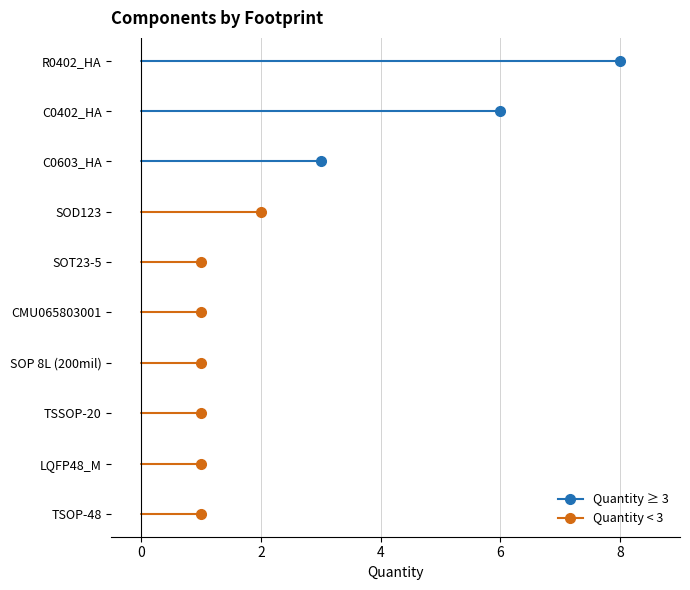

List the labels in order of value, smallest first.

TSOP-48, LQFP48_M, TSSOP-20, SOP 8L (200mil), CMU065803001, SOT23-5, SOD123, C0603_HA, C0402_HA, R0402_HA